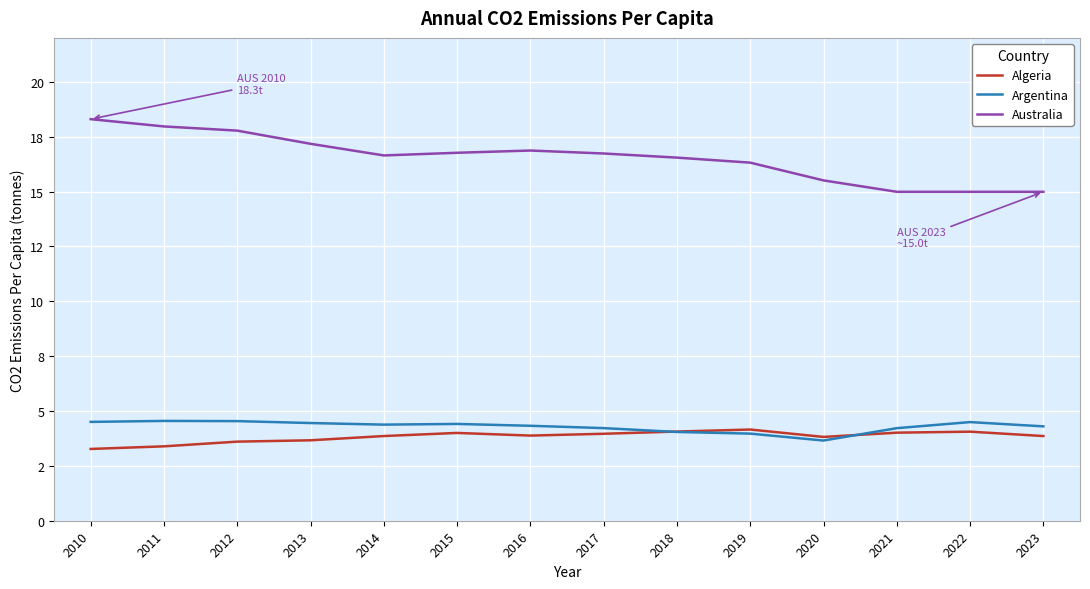

What is the smallest value displayed?

3.3